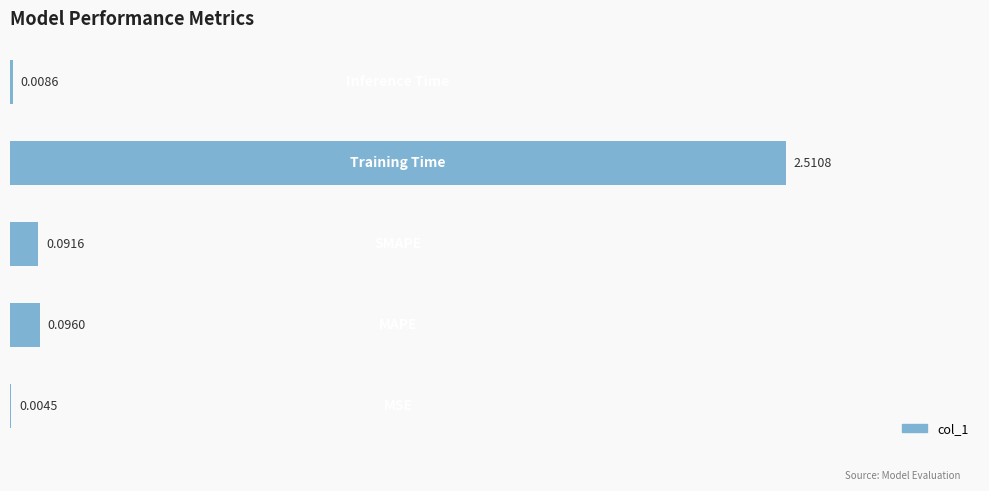

How many series are shown in this chart?

1